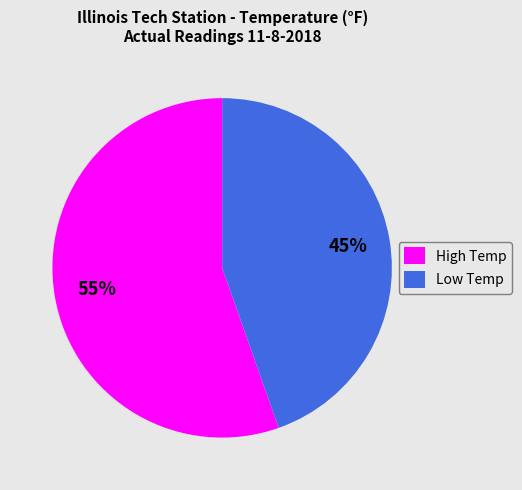

The High Temp slice represents 55% of the pie. True or false?

True